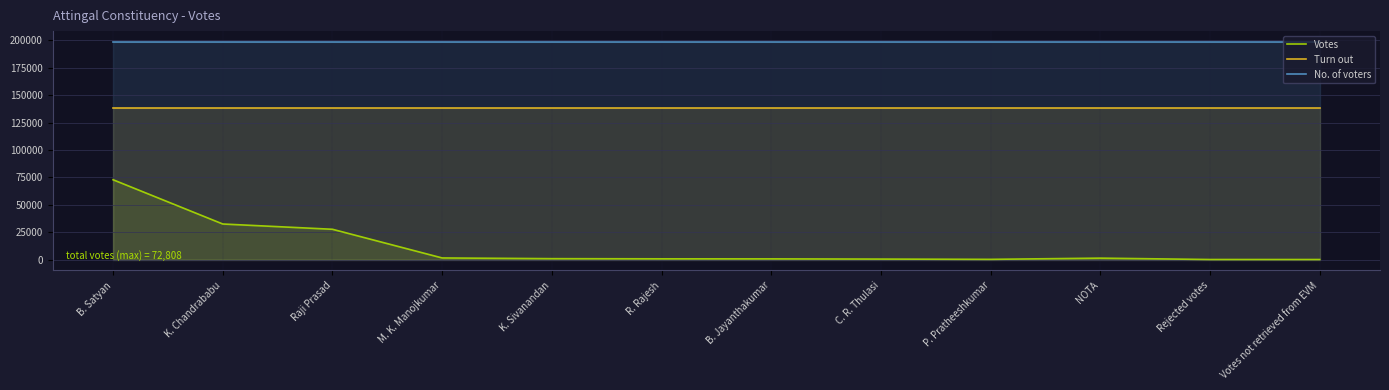

Reading left to right, extract all data points from this chart.

Votes: B. Satyan=72808	K. Chandrababu=32425	Raji Prasad=27602	M. K. Manojkumar=1437	K. Sivanandan=789	R. Rajesh=639	B. Jayanthakumar=597	C. R. Thulasi=411	P. Pratheeshkumar=162	NOTA=1267	Rejected votes=15	Votes not retrieved from EVM=0
Turn out: B. Satyan=138152	K. Chandrababu=138152	Raji Prasad=138152	M. K. Manojkumar=138152	K. Sivanandan=138152	R. Rajesh=138152	B. Jayanthakumar=138152	C. R. Thulasi=138152	P. Pratheeshkumar=138152	NOTA=138152	Rejected votes=138152	Votes not retrieved from EVM=138152
No. of voters: B. Satyan=198511	K. Chandrababu=198511	Raji Prasad=198511	M. K. Manojkumar=198511	K. Sivanandan=198511	R. Rajesh=198511	B. Jayanthakumar=198511	C. R. Thulasi=198511	P. Pratheeshkumar=198511	NOTA=198511	Rejected votes=198511	Votes not retrieved from EVM=198511